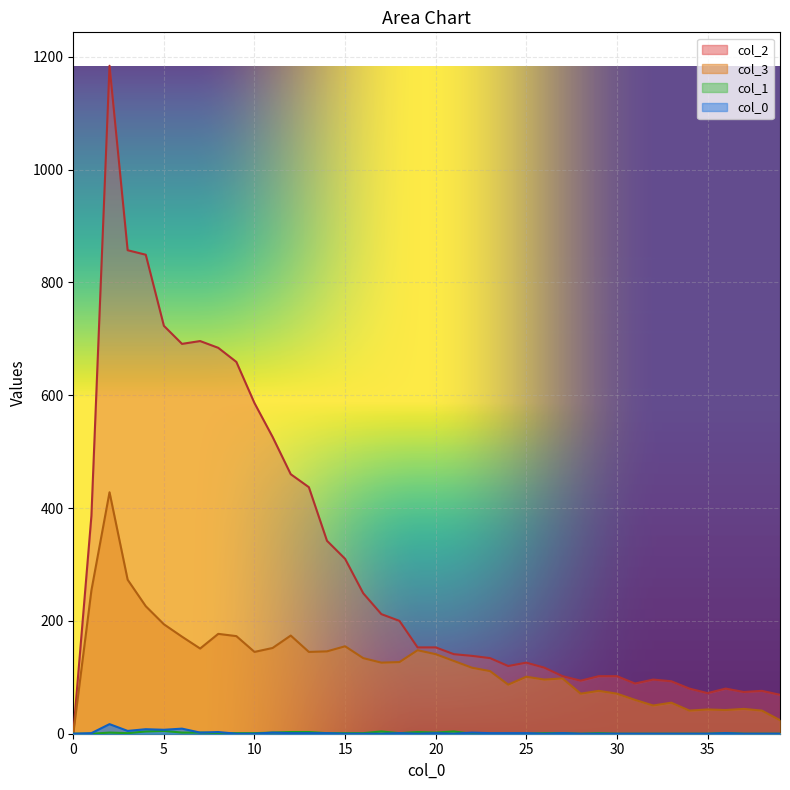

Where do 0 and 1 first cross each other?

8 and 9